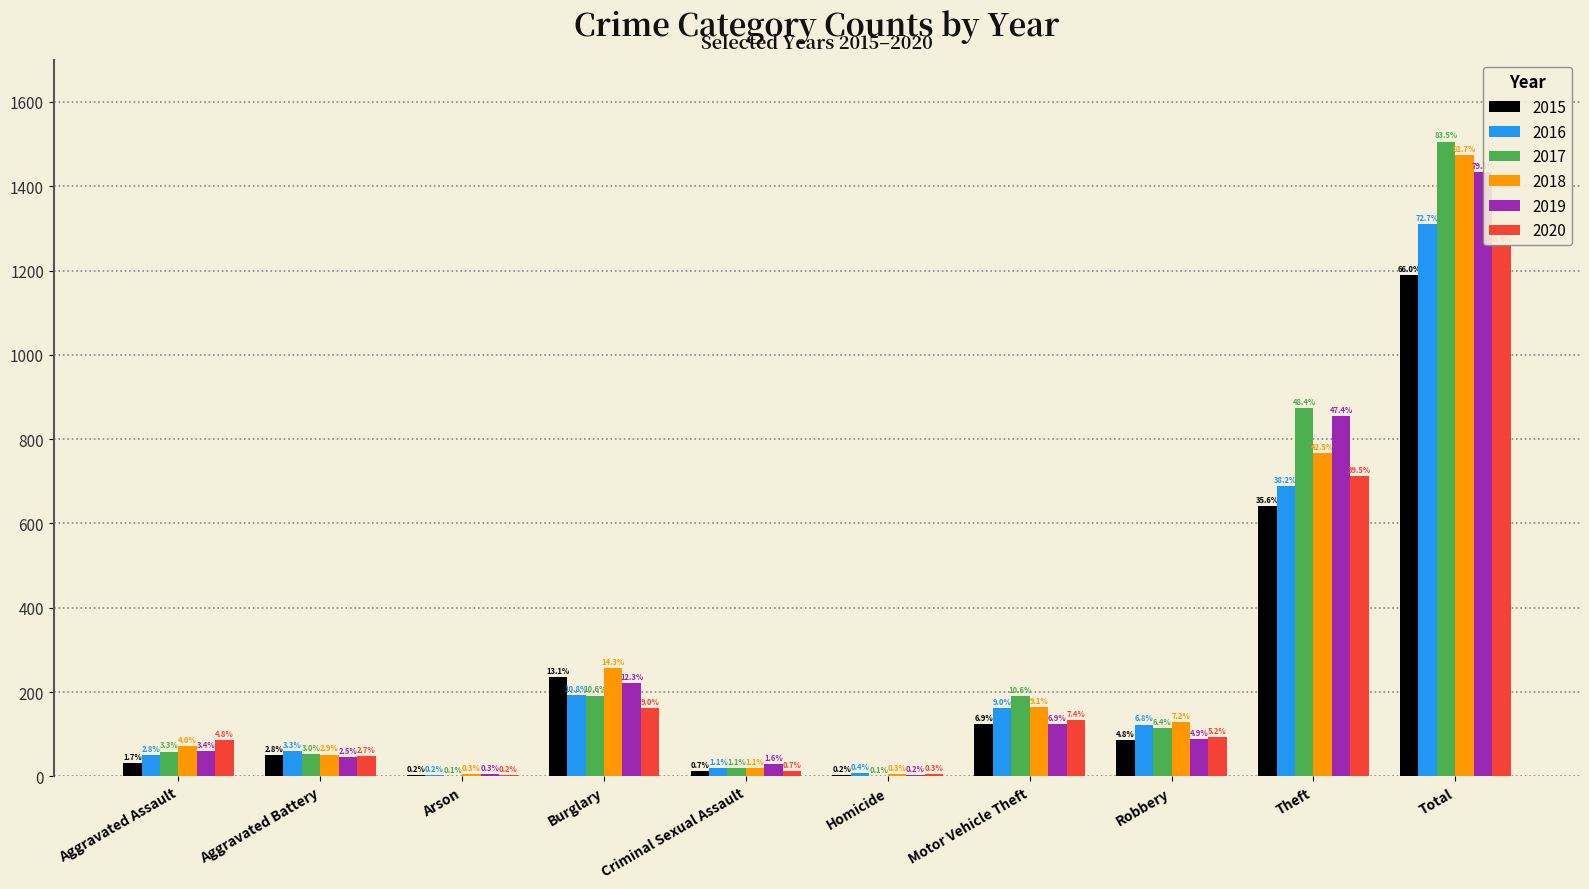

How many bars are there in each group?

6